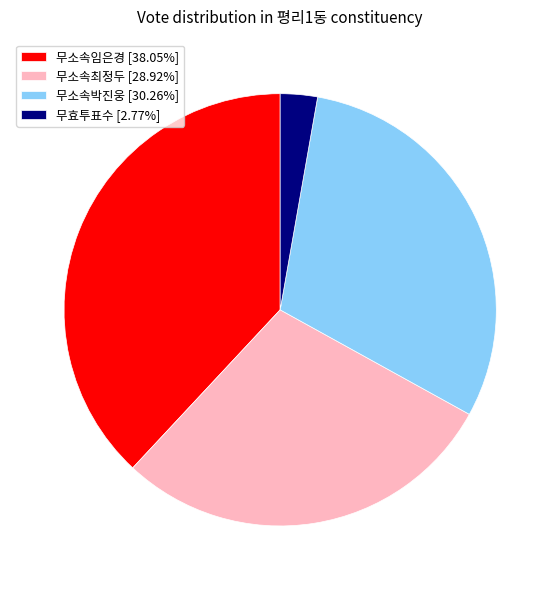

Which slice is the largest?

무소속임은경